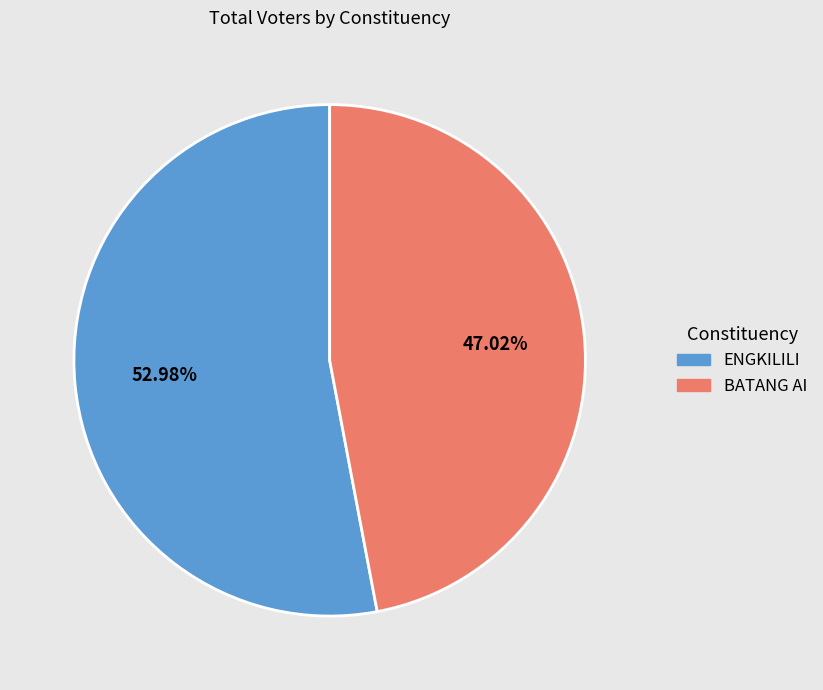

Is it true that BATANG AI is 35% of the pie?

False